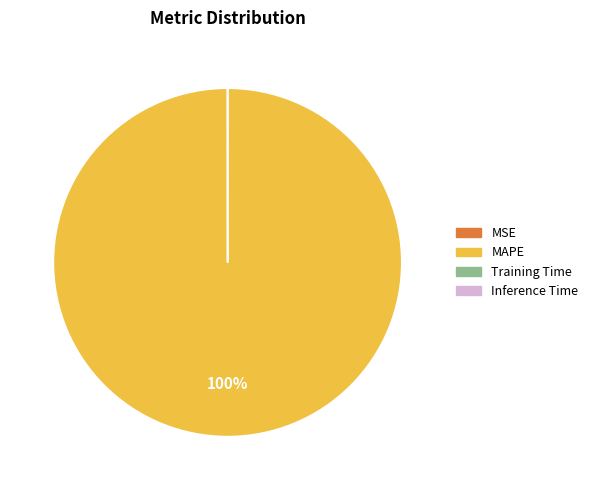

Which slice is the largest?

MAPE